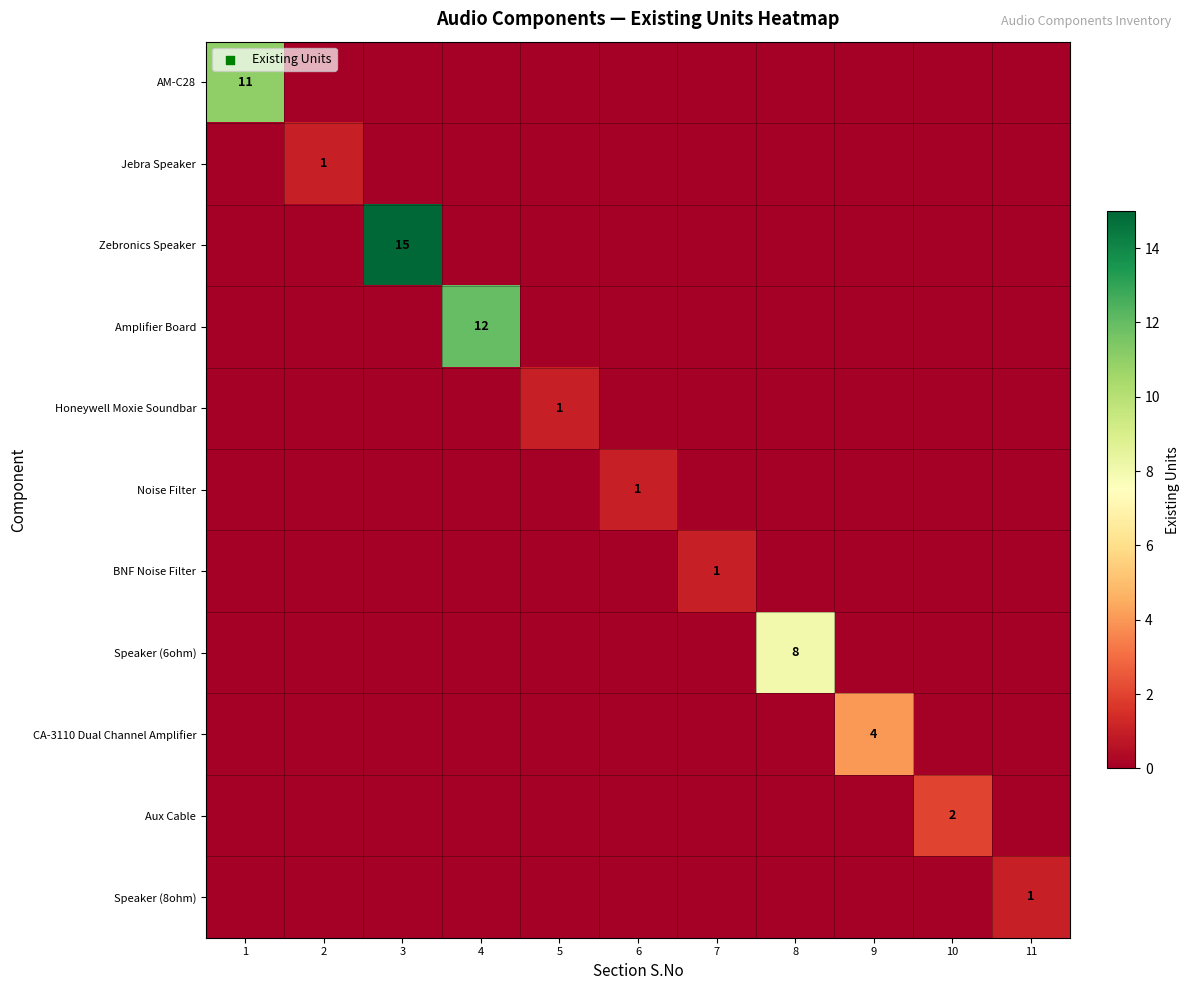

Count the CA-3110 Dual Channel Amplifier values in the range 0 to 1.

10